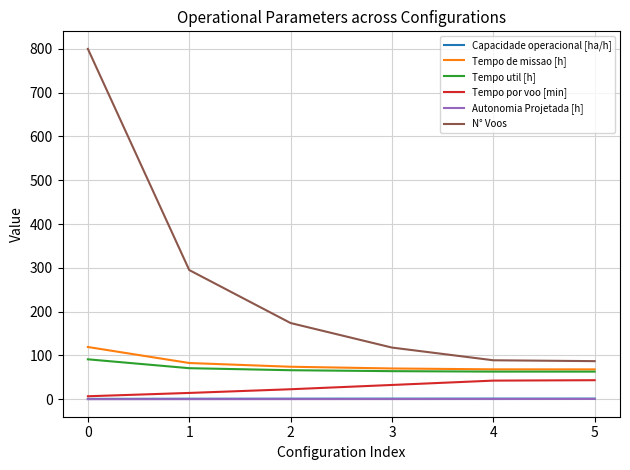

True or false: Autonomia Projetada [h] and N° Voos intersect in this chart.

False